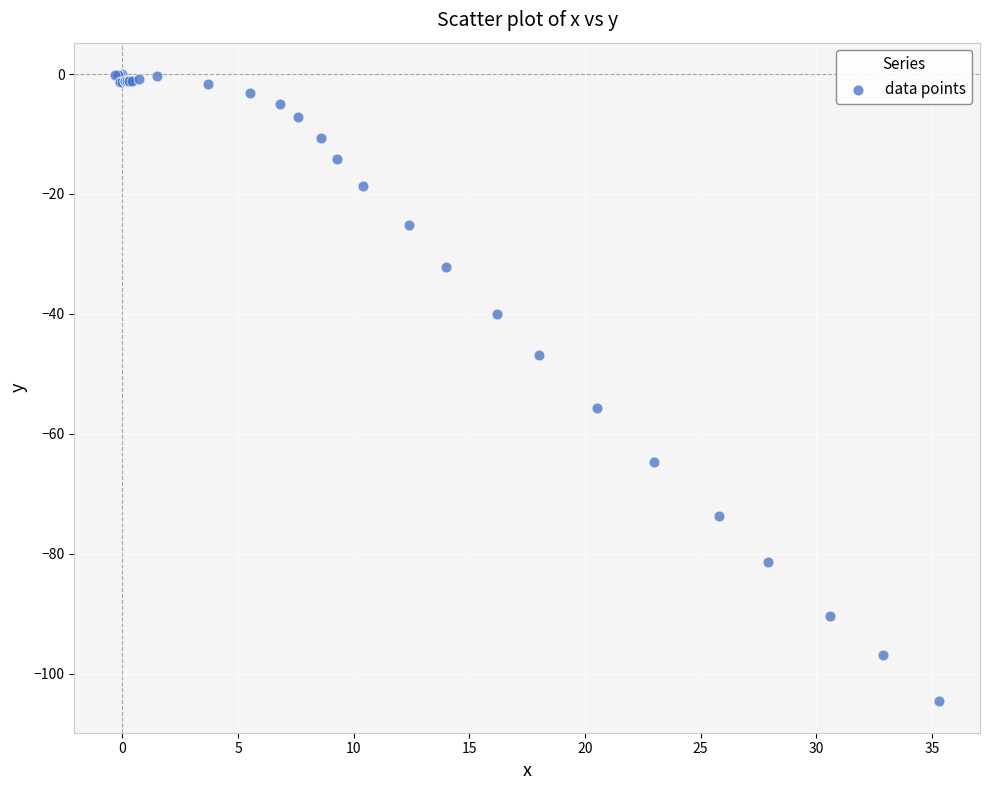

What Y value in the scatter plot is closest to -52?

-55.7